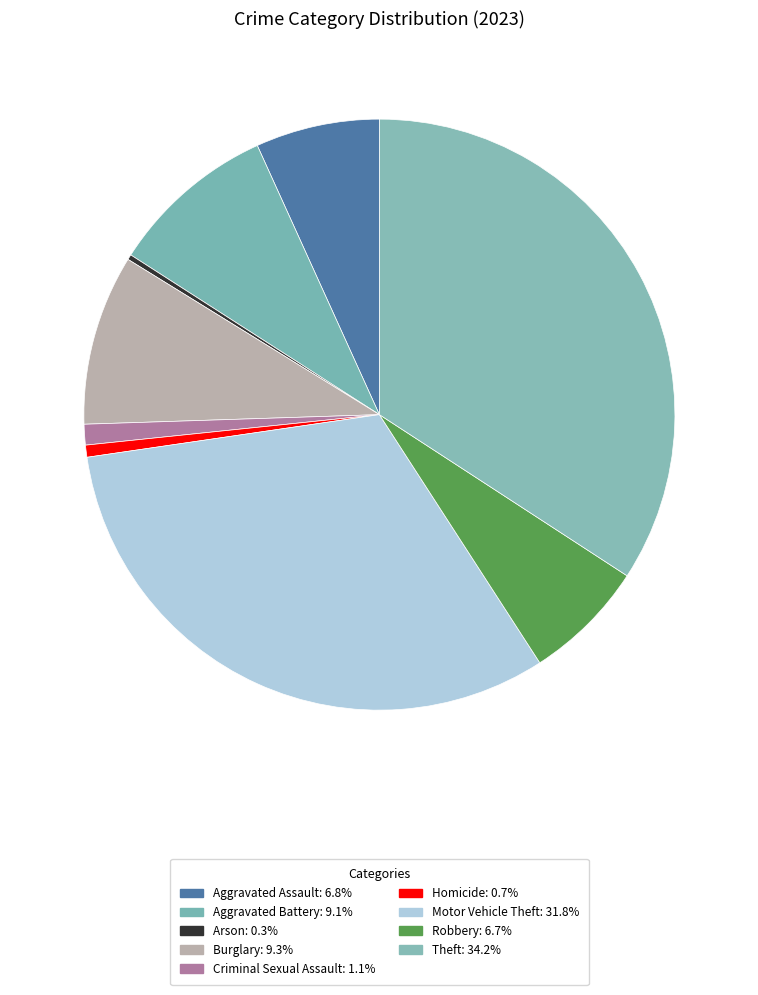

To the nearest percent, what is the difference between the Criminal Sexual Assault and Theft slice percentages?

33%